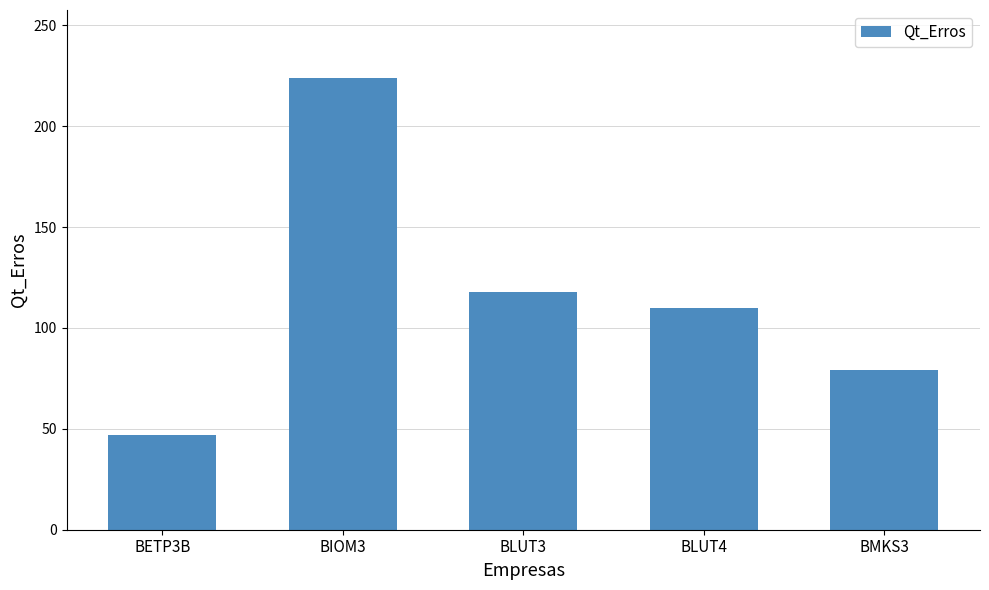

What position from the left is BLUT3?

3